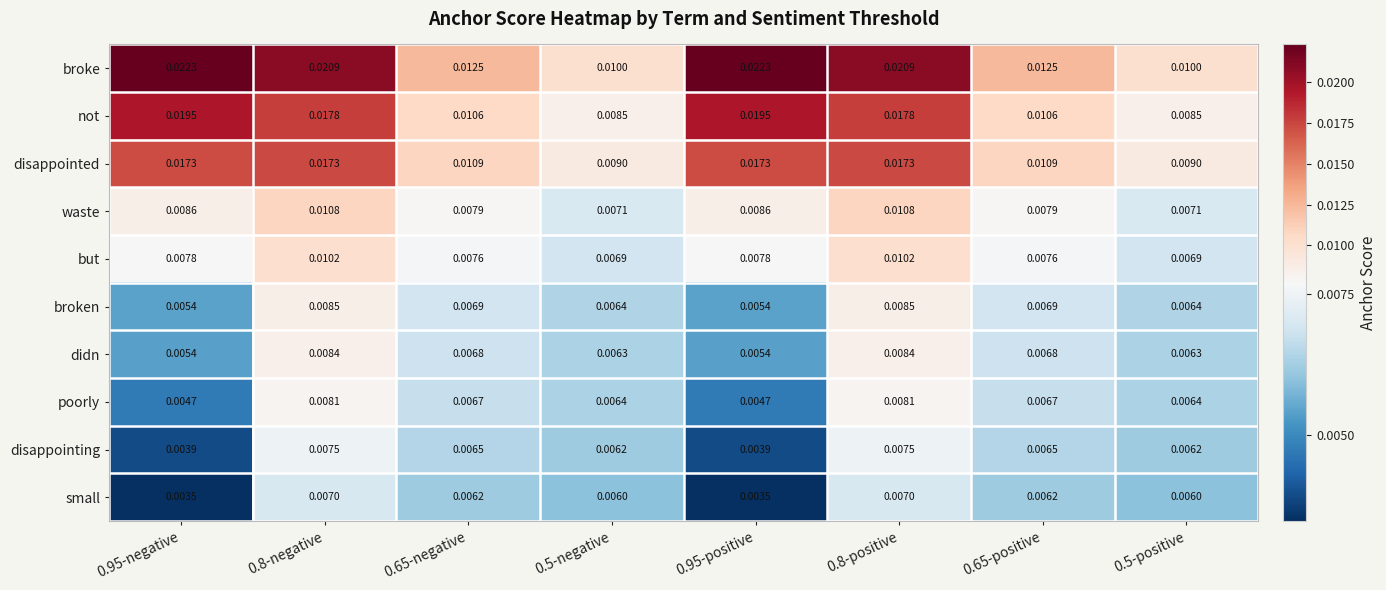

Which series changed the most between 0.65-negative and 0.8-positive?

broke